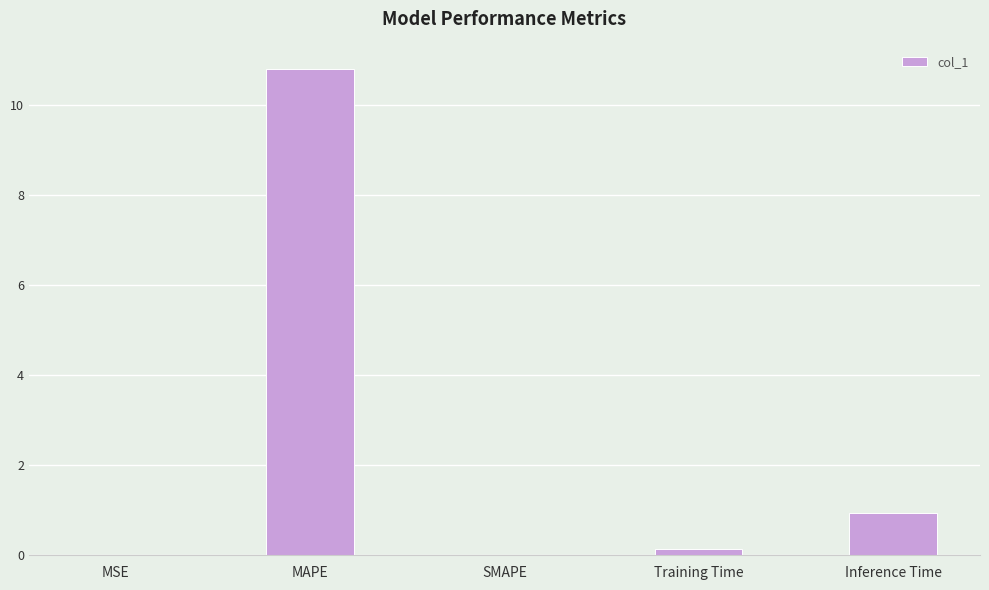

The value at Training Time is 0.1. True or false?

True